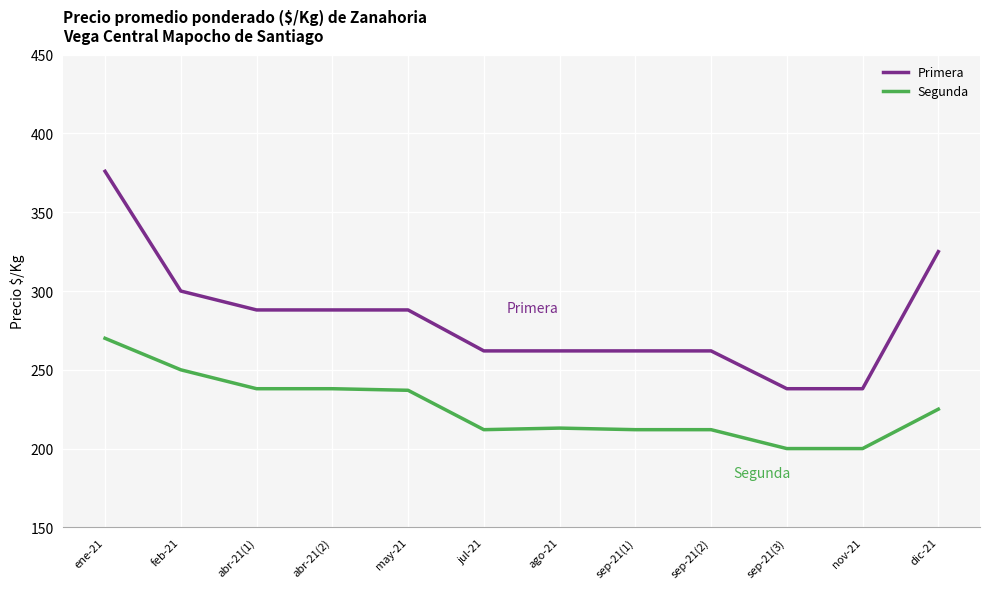

What is the total value across all series at nov-21?

438